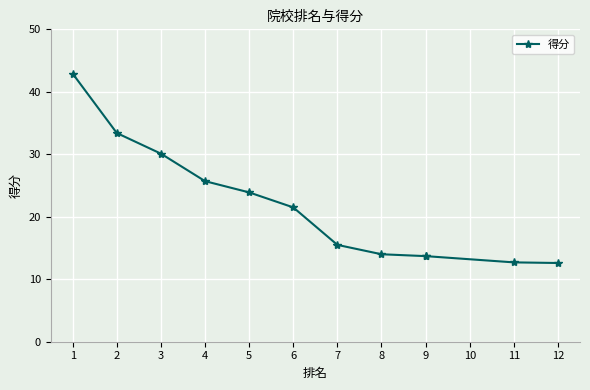

What is the approximate value at 5?

23.9